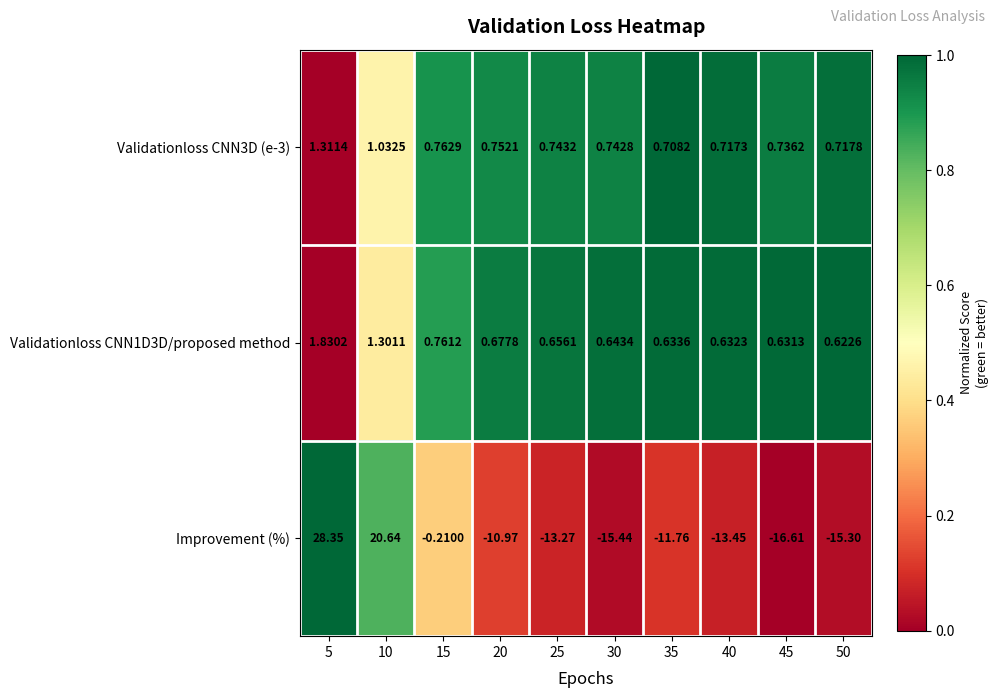

Is the value of Validationloss CNN1D3D/proposed method at 30 greater than the value of Improvement (%) at 15?

Yes